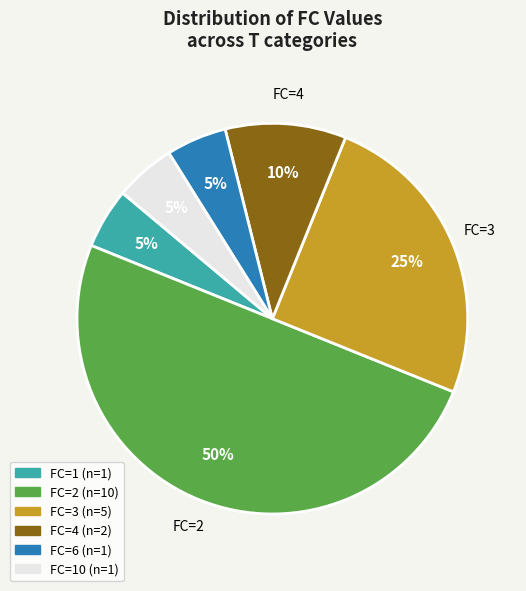

To the nearest percent, what is the difference between the largest and smallest slice percentages?

45%